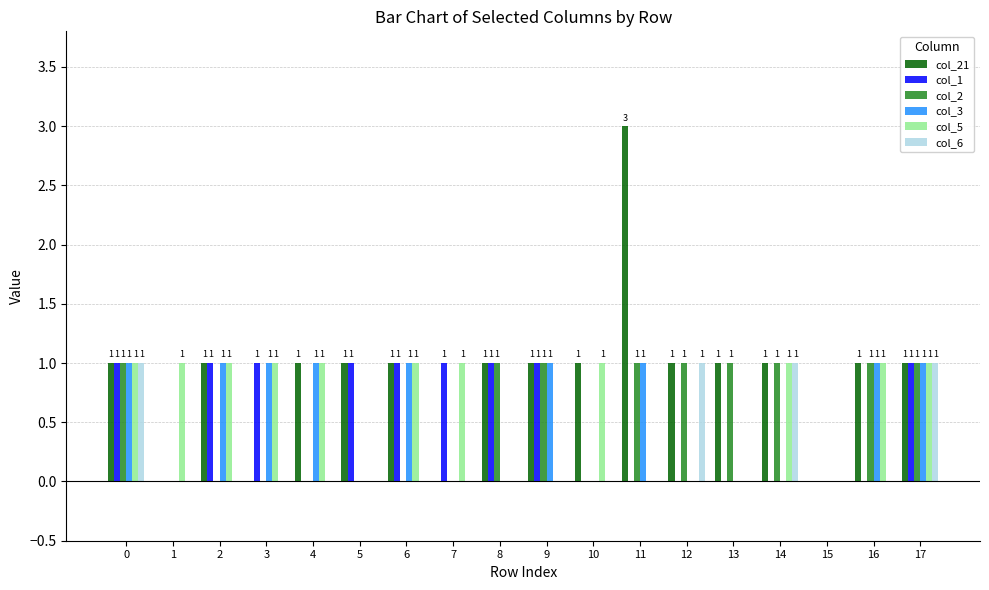

Which label corresponds to the largest value in the chart?

11